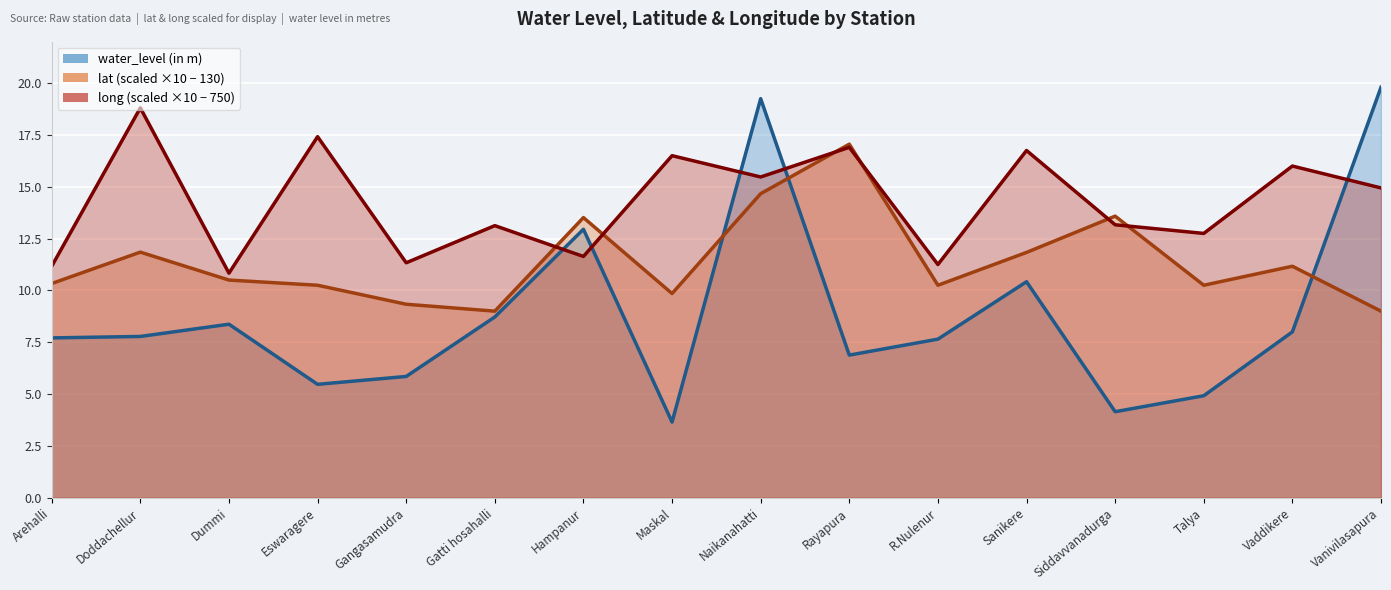

How many interior local valleys does the lat series have?

4